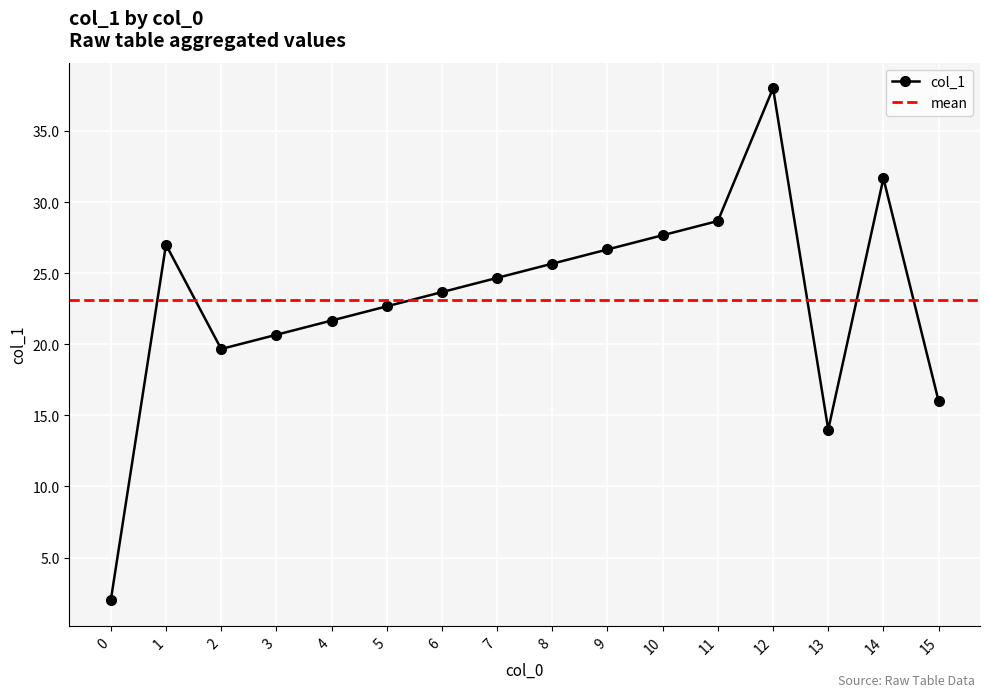

The col_1 series shows 36.8 at 8. True or false?

False